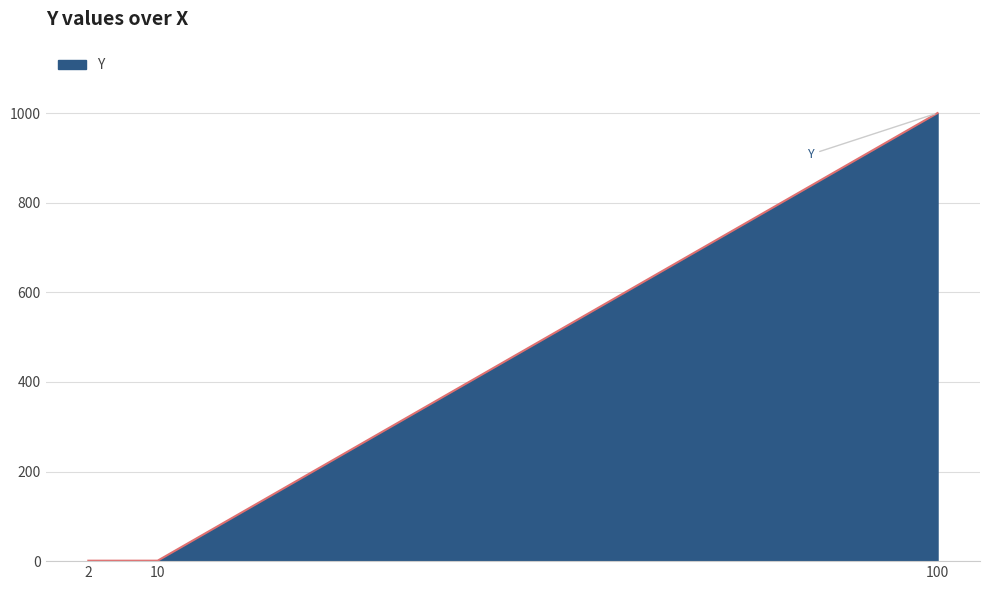

What is the greatest value displayed?

1000